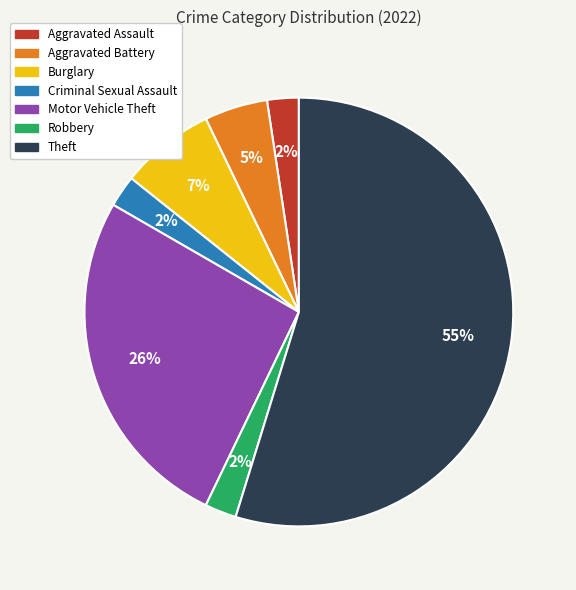

True or false: Criminal Sexual Assault accounts for 17% of the total.

False